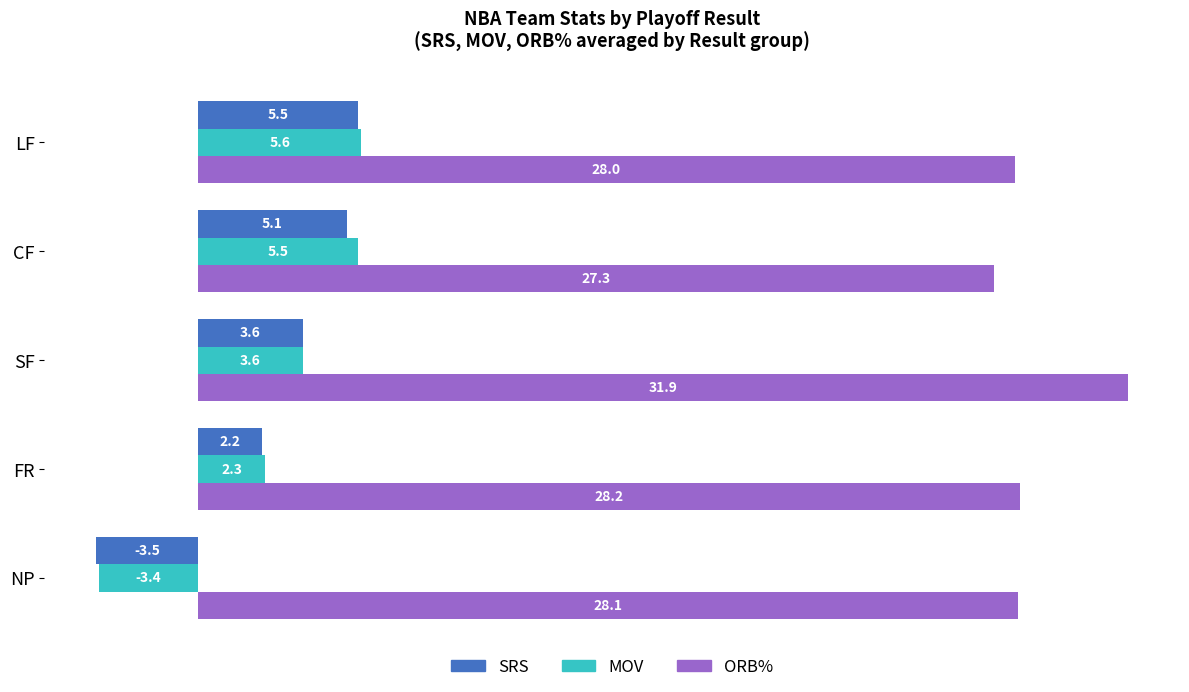

What is the minimum value shown in the chart?

-3.5